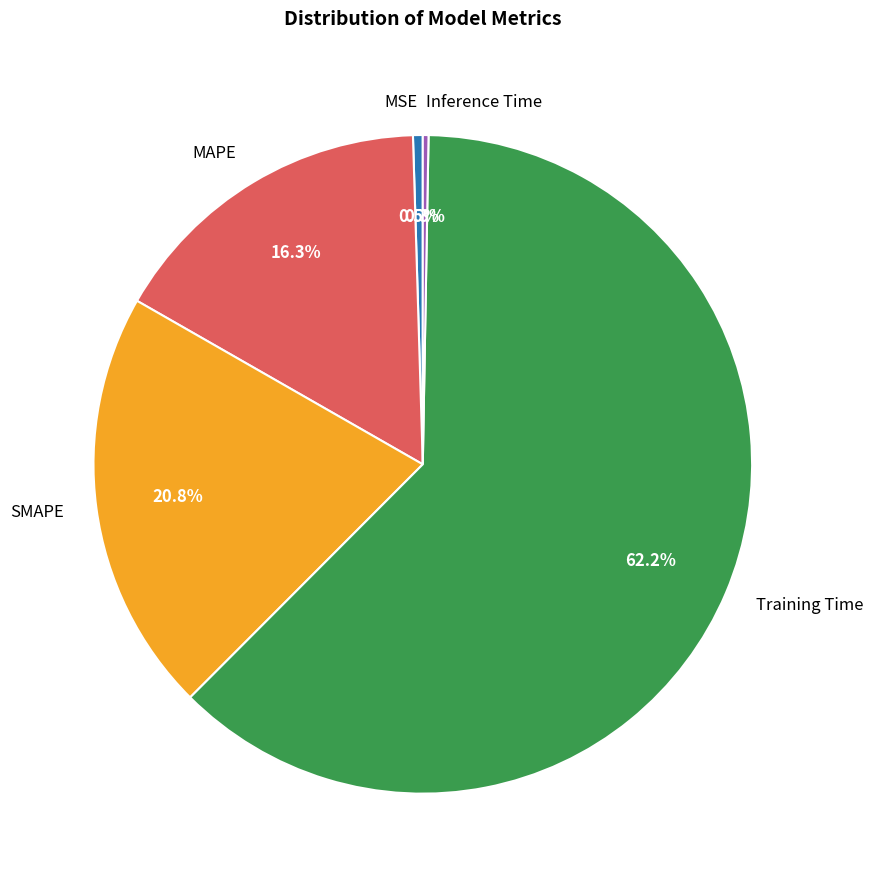

Which category has the biggest portion of the pie?

Training Time